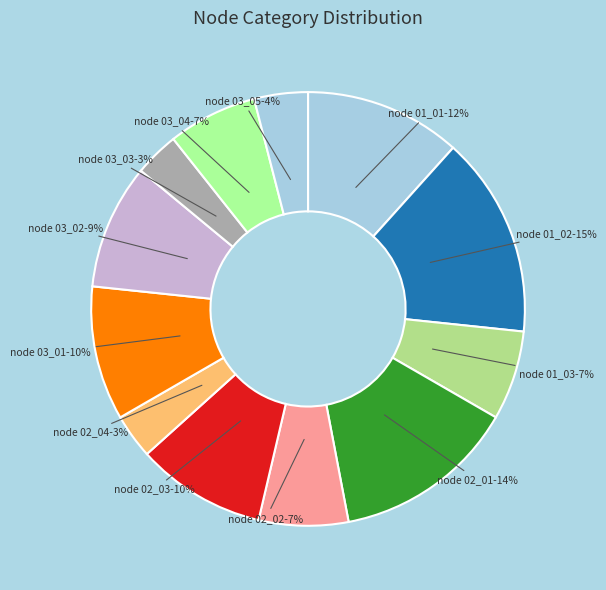

Is there a majority slice in this chart?

No